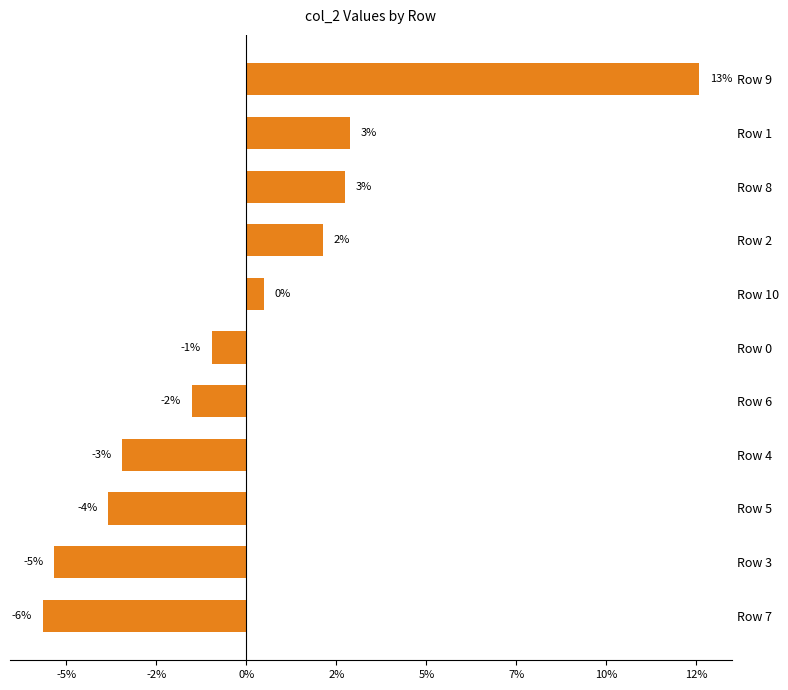

Are the bars horizontal?

Yes